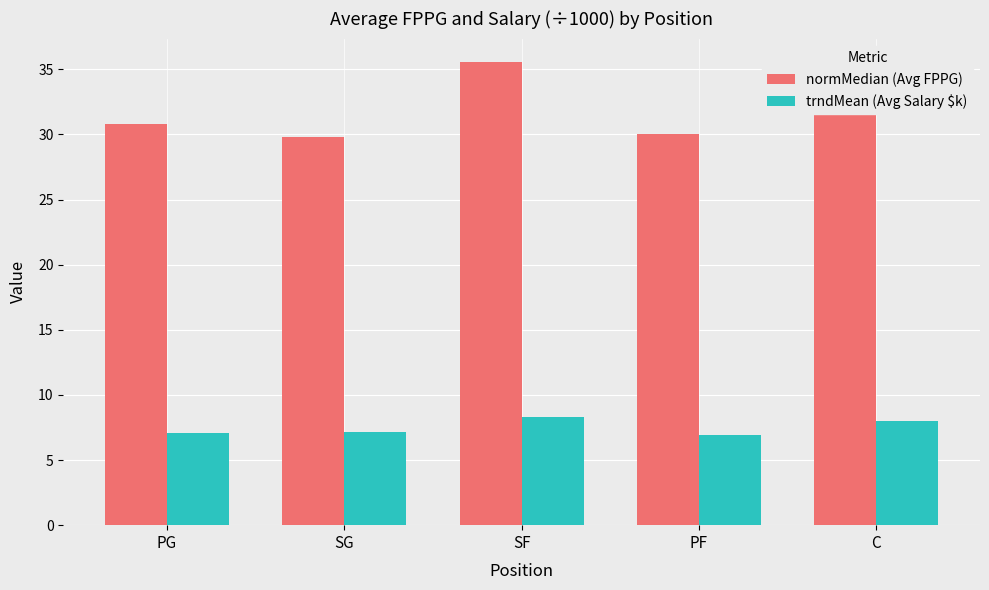

Rank the series by their average value, from highest to lowest.

normMedian (Avg FPPG), trndMean (Avg Salary $k)